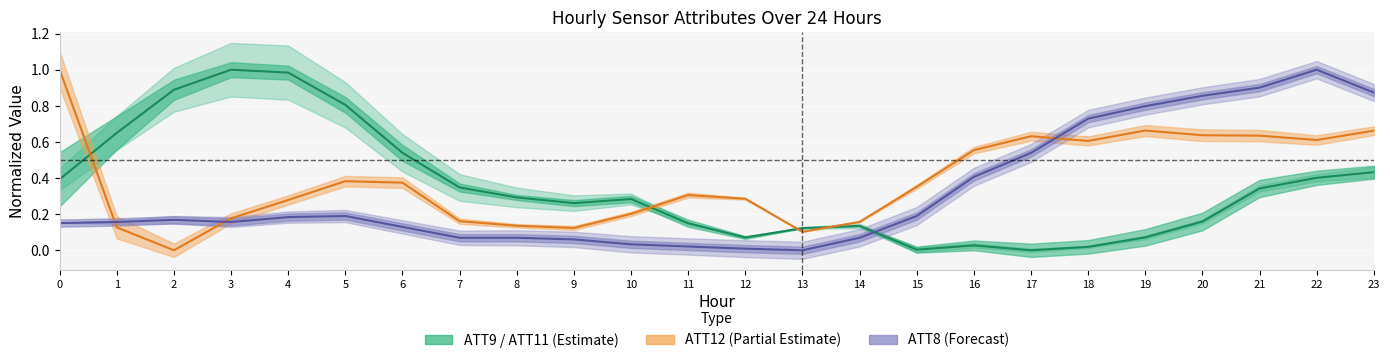

Reading left to right, what are all the values shown in this chart?

ATT9: 0.4	0.7	0.9	1.0	1.0	0.8	0.5	0.3	0.3	0.3	0.3	0.1	0.1	0.1	0.1	0.0	0.0	0.0	0.0	0.1	0.2	0.3	0.4	0.4
ATT12: 1.0	0.1	0.0	0.2	0.3	0.4	0.4	0.2	0.1	0.1	0.2	0.3	0.3	0.1	0.2	0.4	0.6	0.6	0.6	0.7	0.6	0.6	0.6	0.7
ATT8: 0.2	0.2	0.2	0.2	0.2	0.2	0.1	0.1	0.1	0.1	0.0	0.0	0.0	0.0	0.1	0.2	0.4	0.5	0.7	0.8	0.9	0.9	1.0	0.9